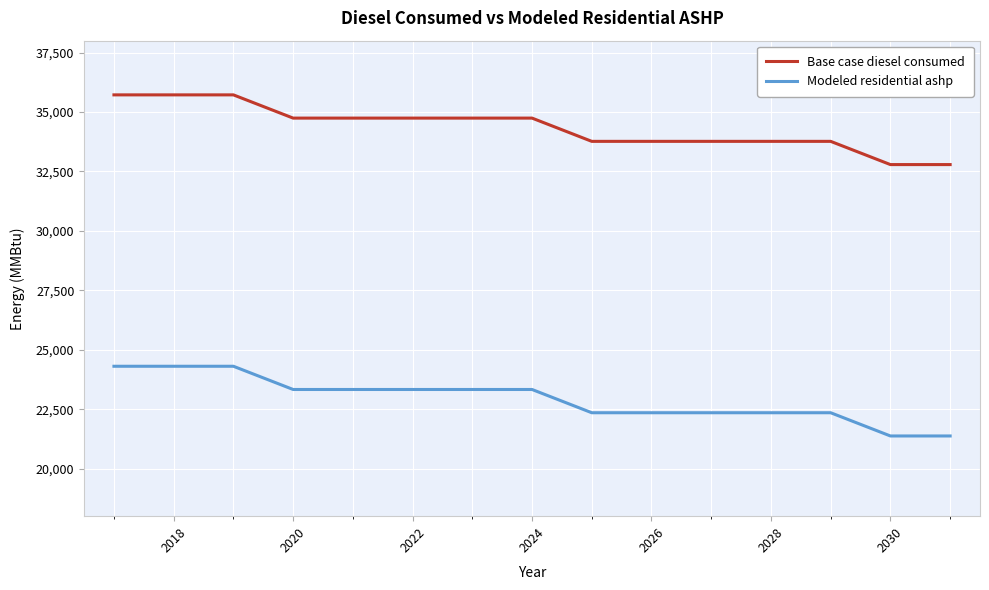

Which series has the largest total across all categories?

Base case diesel consumed